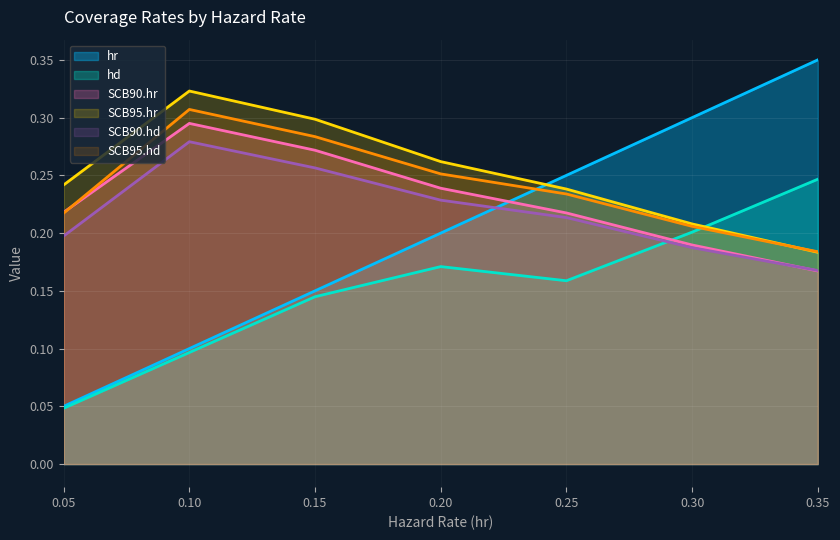

At which label is SCB95.hr closest to 0?

0.35